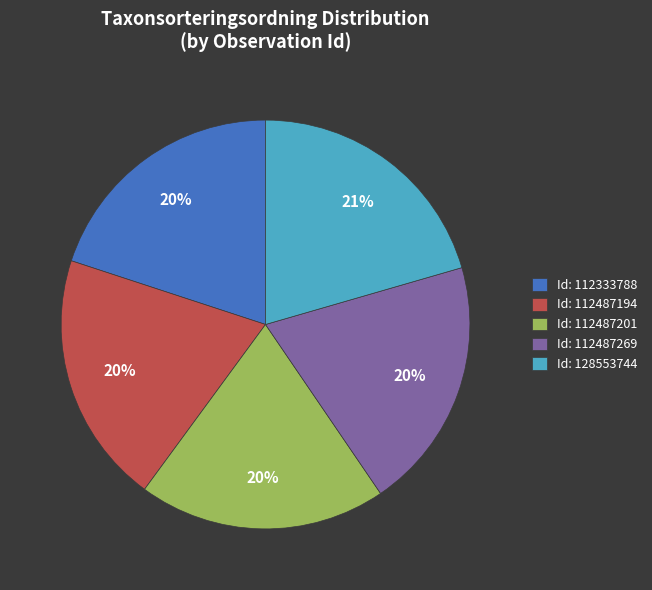

Combined, do Id: 128553744 and Id: 112487201 account for over 50%?

No